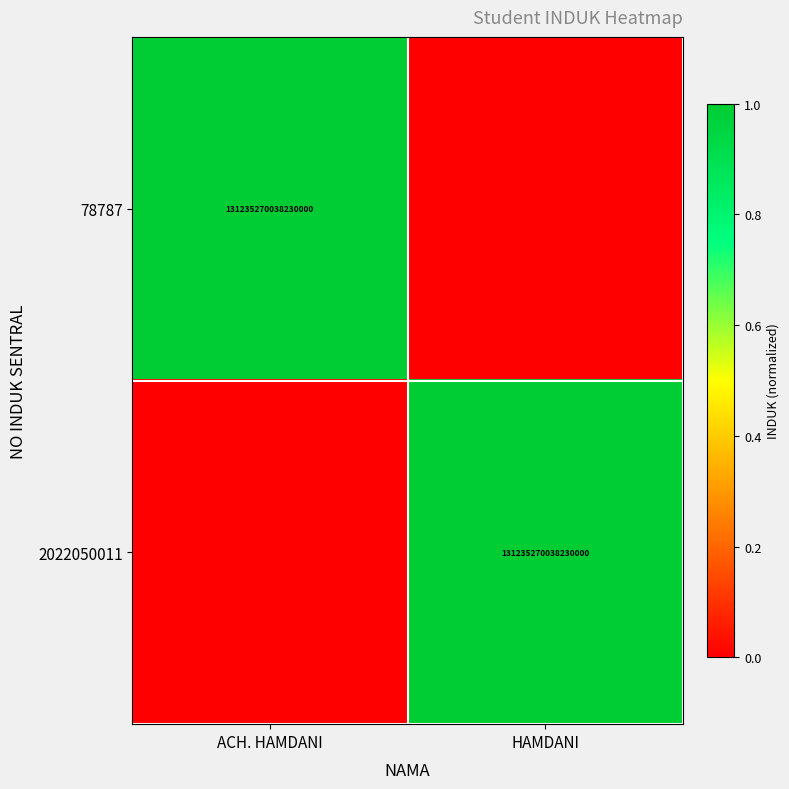

Rank the series by their maximum value, from lowest to highest.

78787, 2022050011